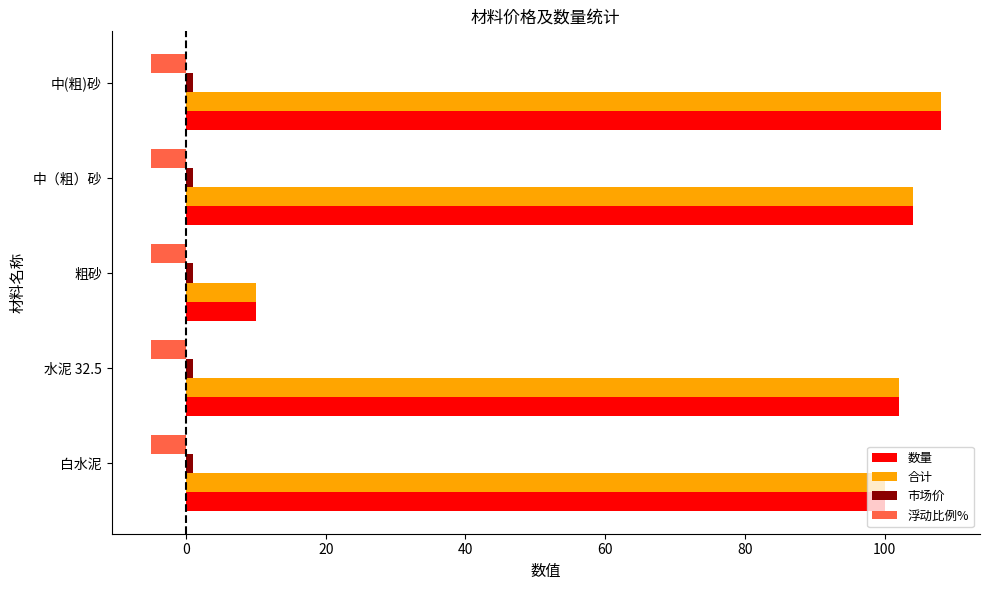

At which category does the chart reach its peak across all series?

中(粗)砂